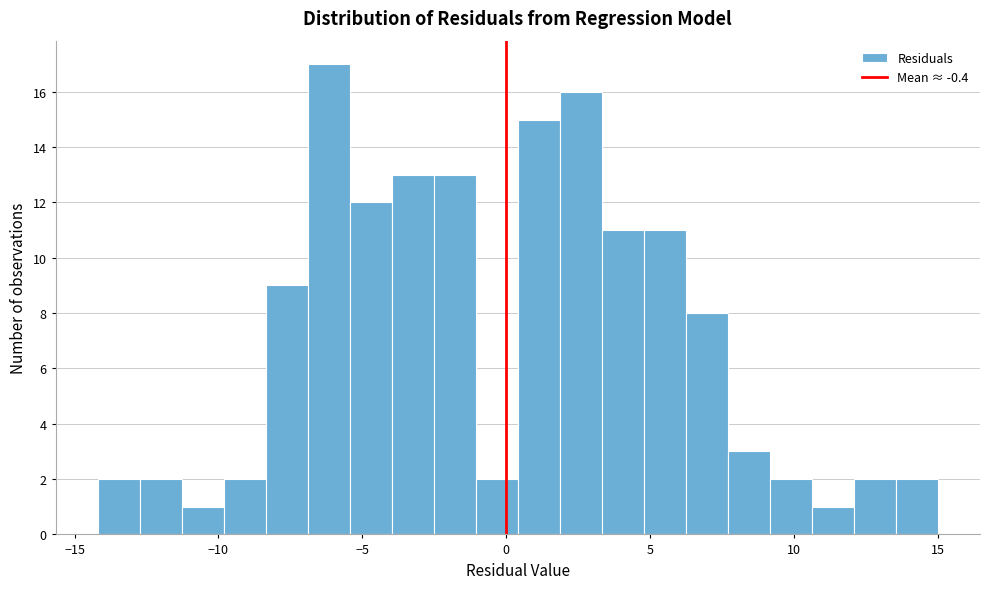

Around what value on the x-axis is the tallest bar? Give the approximate position of its centre, as read against the axis.

-6.0